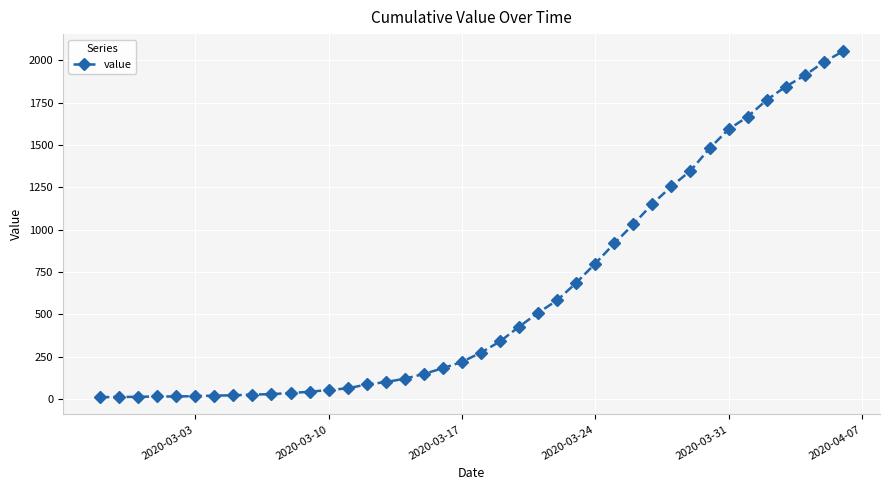

Does the chart display data point markers on the line(s)?

Yes